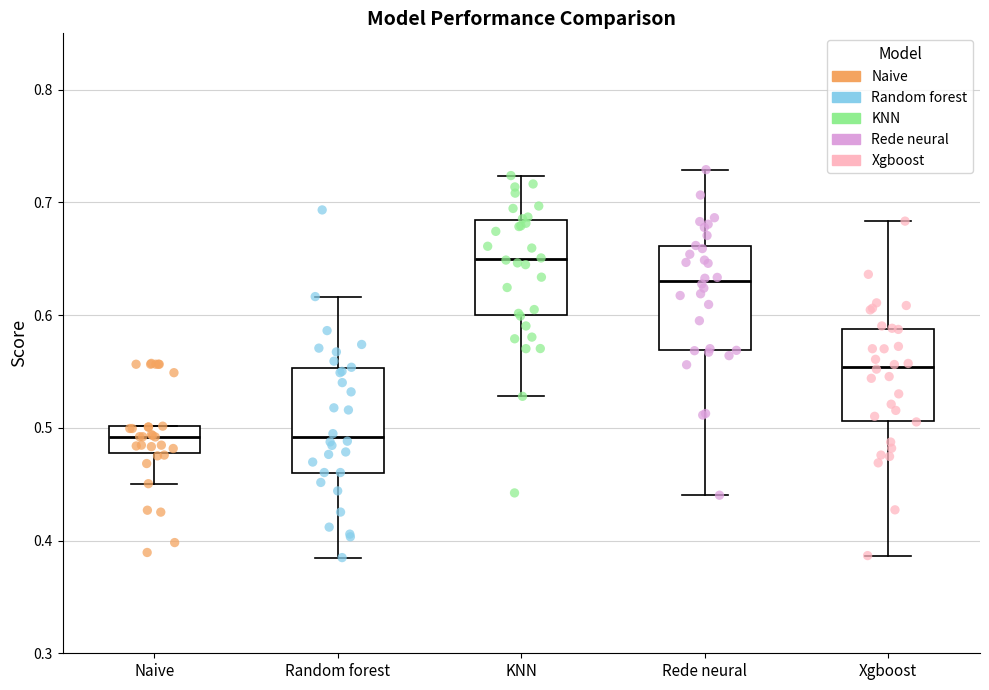

Reading left to right, read every box against the y-axis: the position of its median line, the range the box covers, and the ends of its whiskers. The values are not printed on the chart, so give them approximately, as read against the axis.

Naive: median 0.49, box 0.48 to 0.50, whiskers 0.45 to 0.50
Random forest: median 0.49, box 0.46 to 0.55, whiskers 0.38 to 0.62
KNN: median 0.65, box 0.60 to 0.68, whiskers 0.53 to 0.72
Rede neural: median 0.63, box 0.57 to 0.66, whiskers 0.44 to 0.73
Xgboost: median 0.55, box 0.51 to 0.59, whiskers 0.39 to 0.68